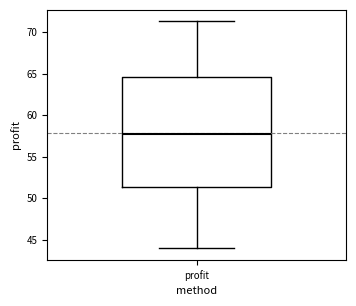

Read this box plot against the y-axis: the position of the median line, the range covered by the box, and the ends of both whiskers. The values are not printed on the chart, so give them approximately, as read against the axis.

median 57.5, box 51.5 to 64.5, whiskers 44.0 to 71.5